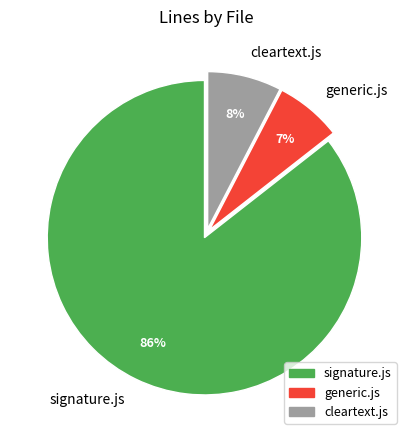

Is there a majority slice in this chart?

Yes